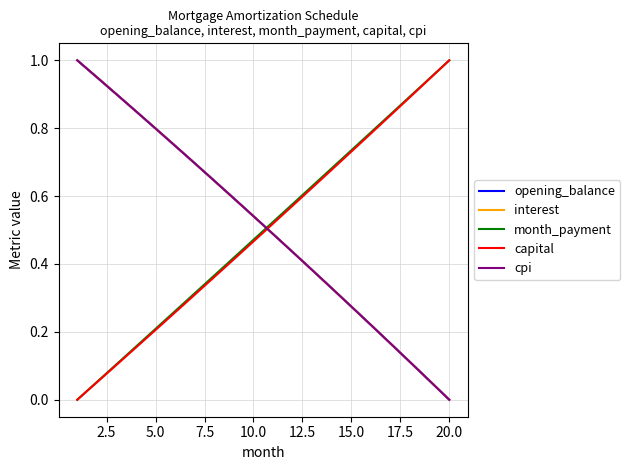

True or false: interest and cpi cross at least once.

False